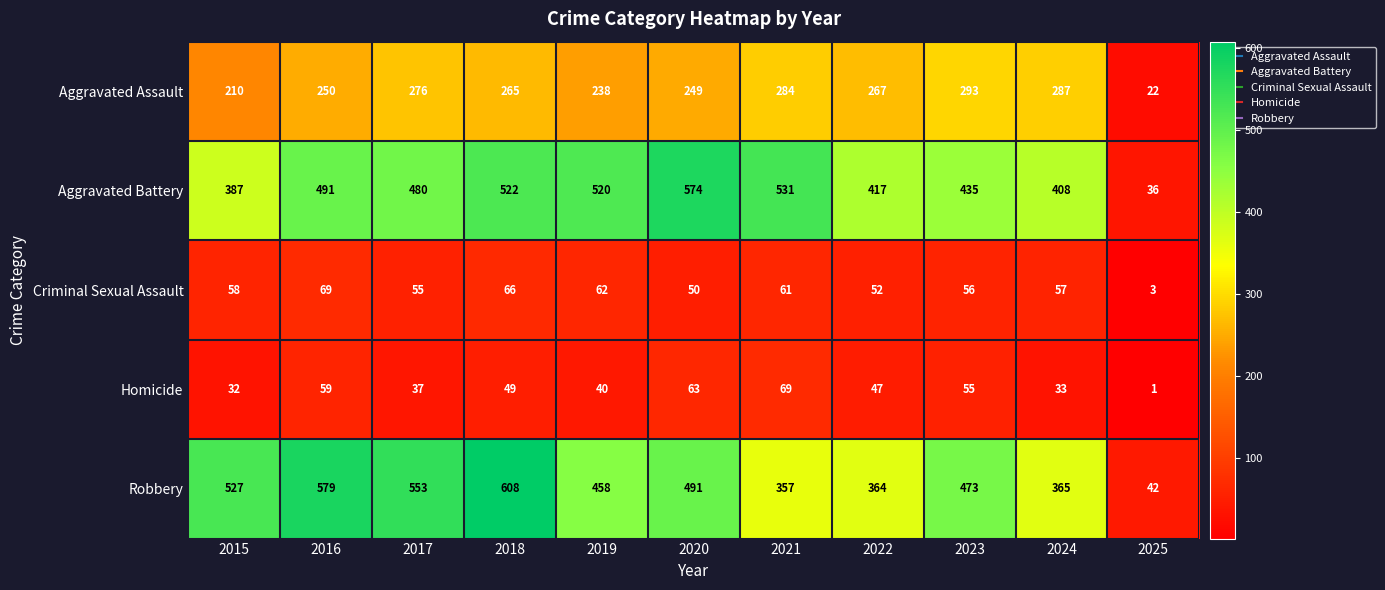

How many distinct data groups are displayed?

5